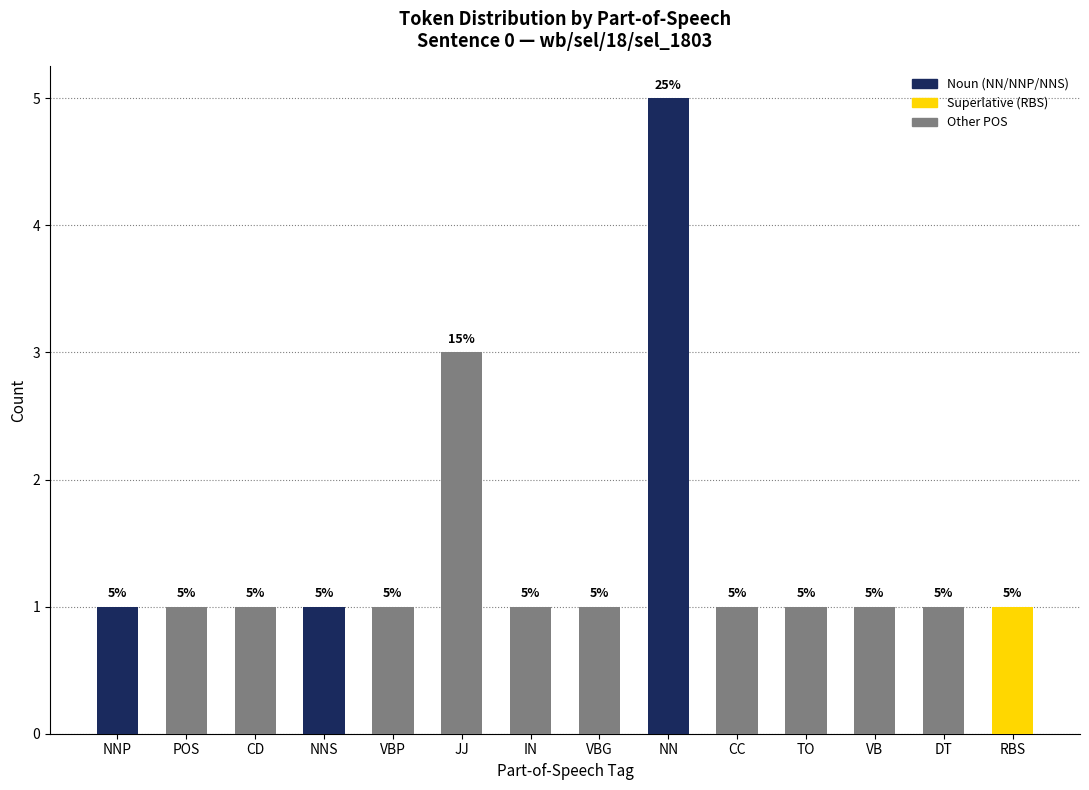

At which label is the value closest to 3?

JJ